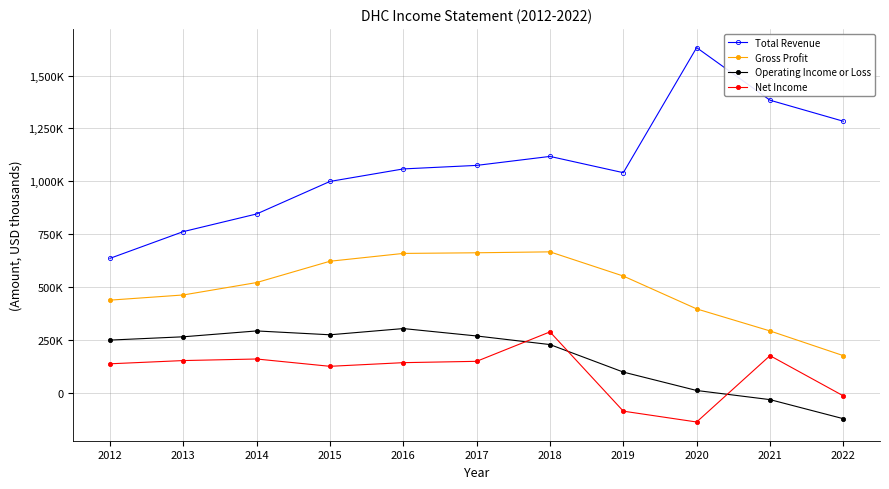

At which category is the sum across all series the highest?

2018